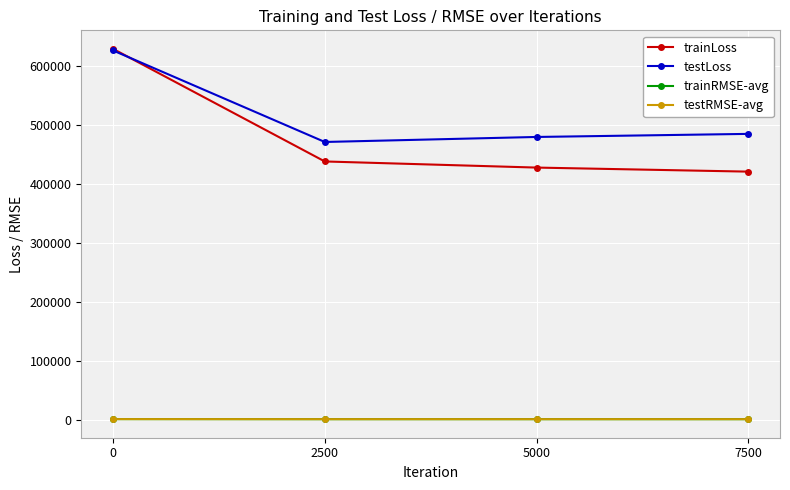

True or false: testLoss and trainRMSE-avg cross at least once.

False